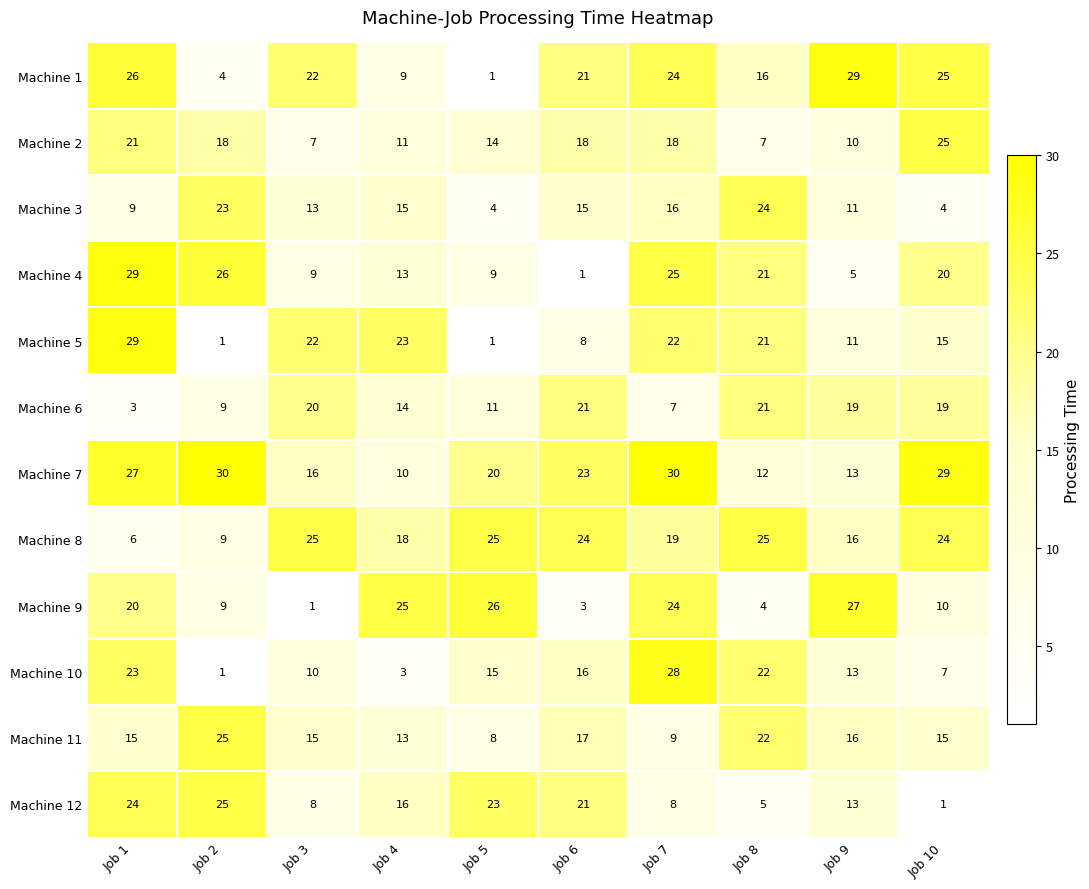

Count the number of categories in the chart.

10